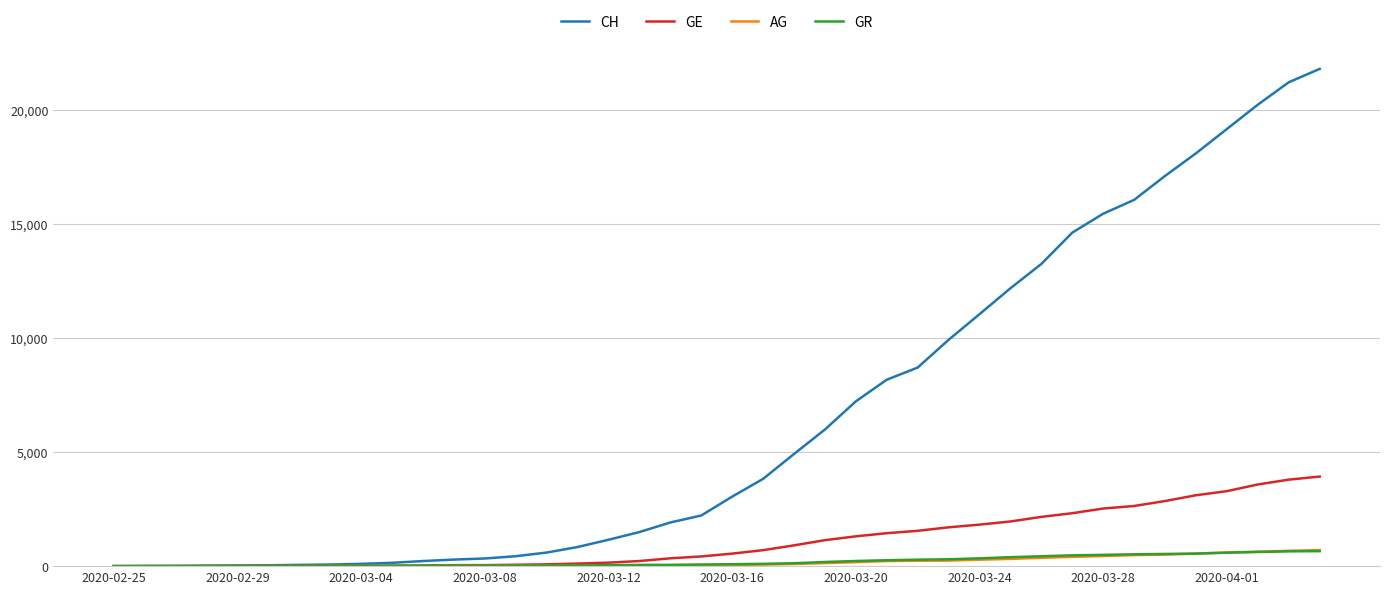

At how many categories does at least one series exceed 10833?

12